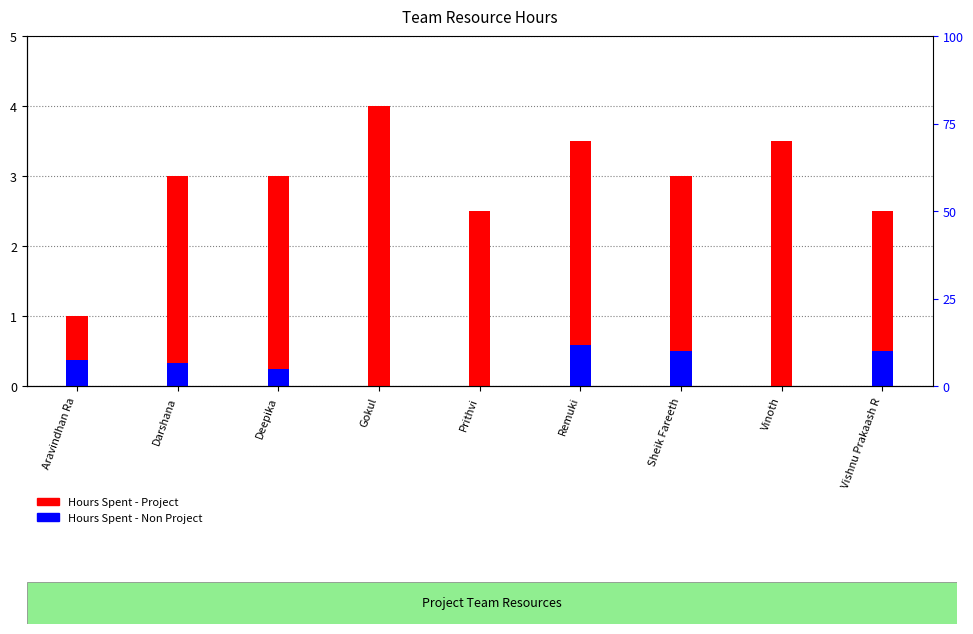

How many bars are there in each group?

2